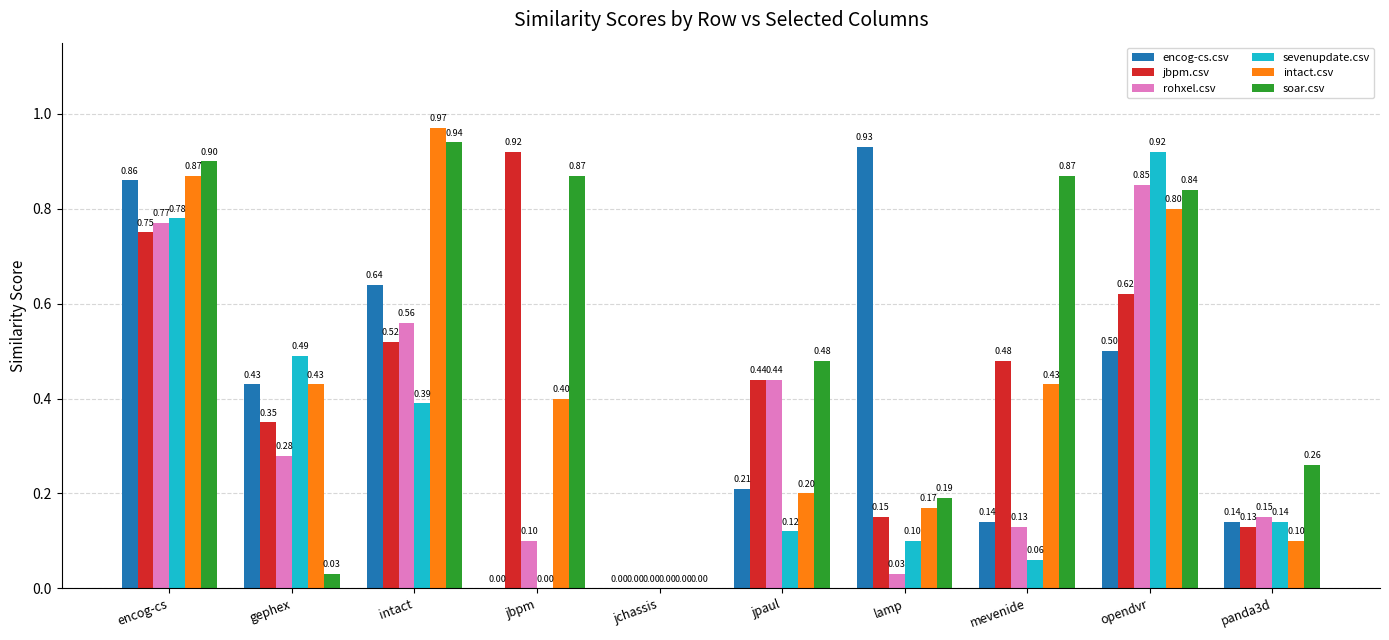

Between encog-cs and opendvr, which series saw the biggest shift?

encog-cs.csv